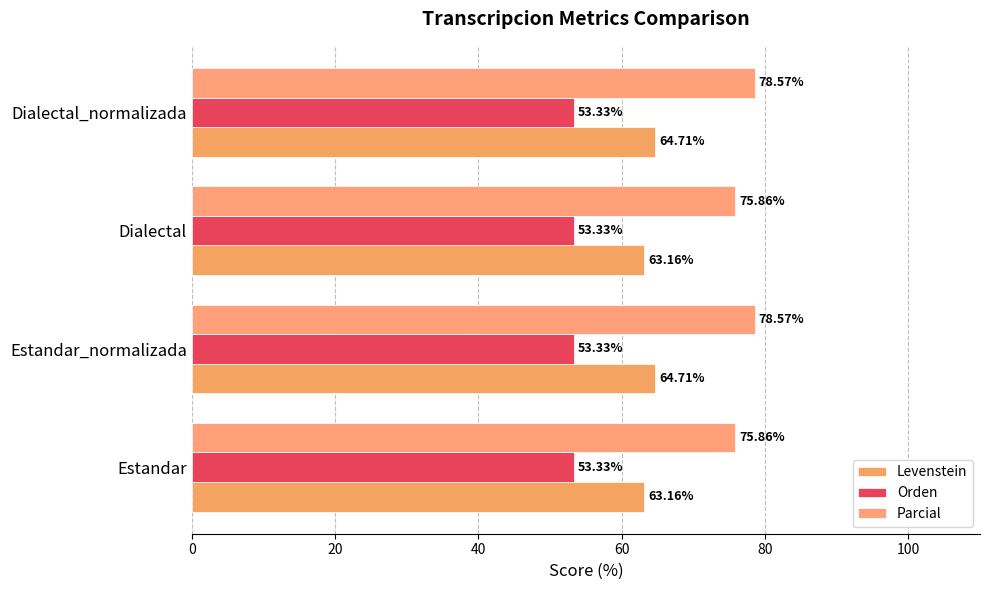

List the series in order of their overall mean, lowest first.

Orden, Levenstein, Parcial